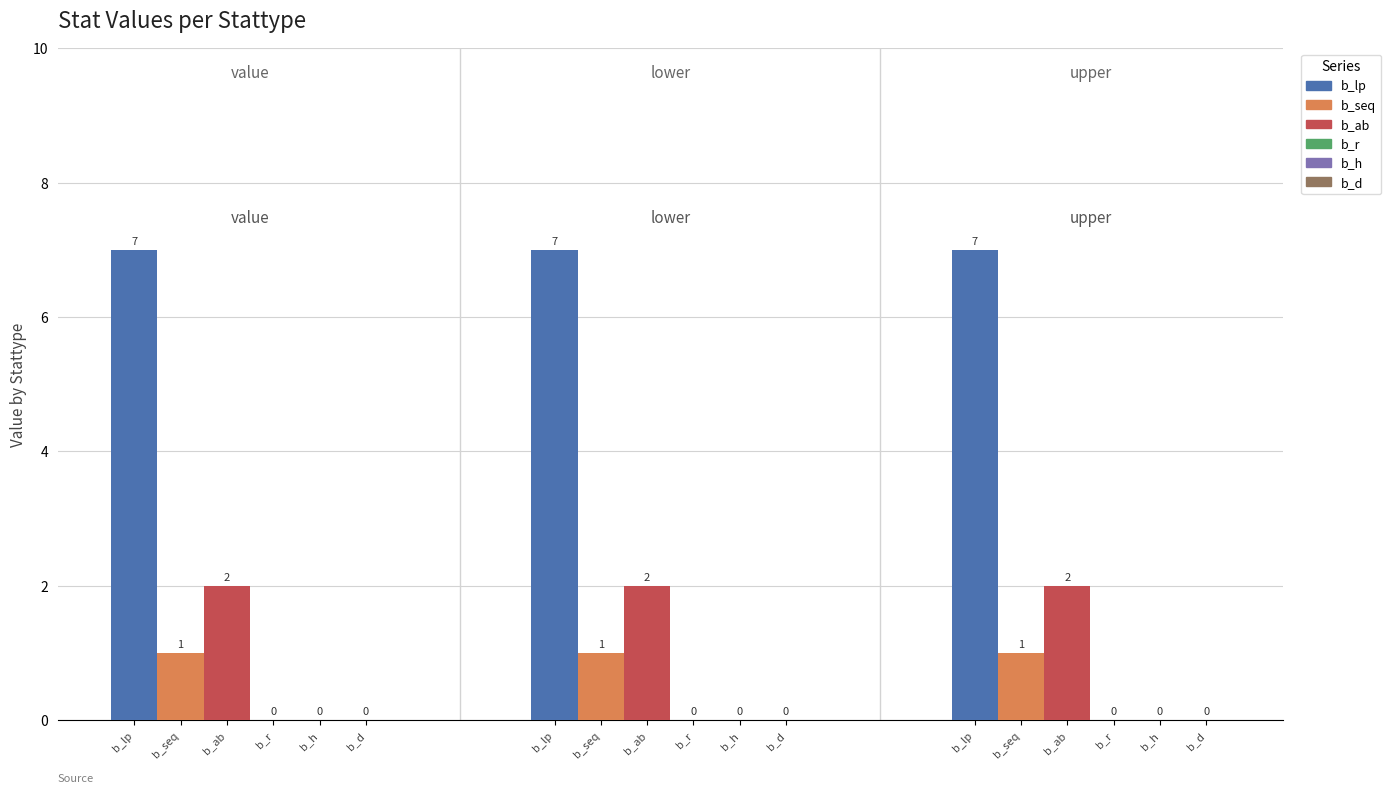

At how many categories does at least one series exceed 3?

3